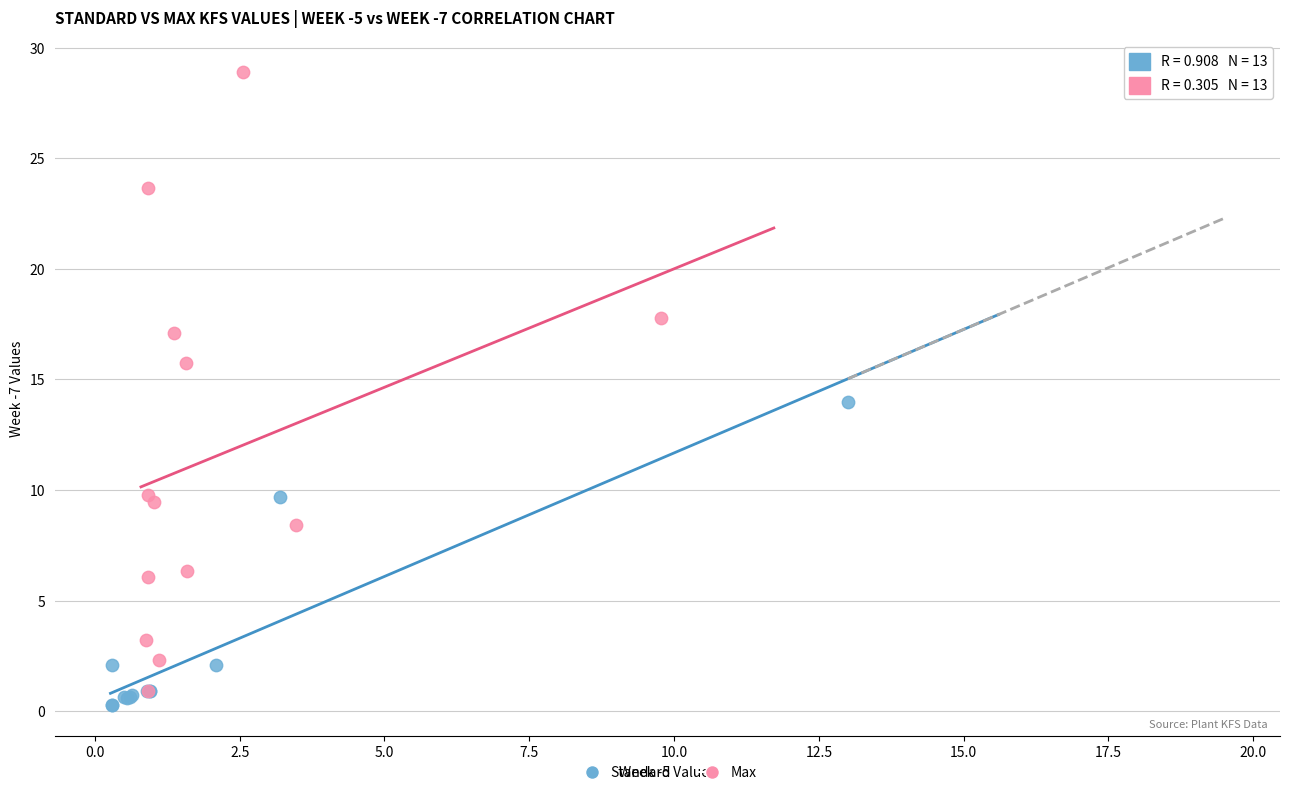

Which series has the largest Y range (max minus min)?

Max